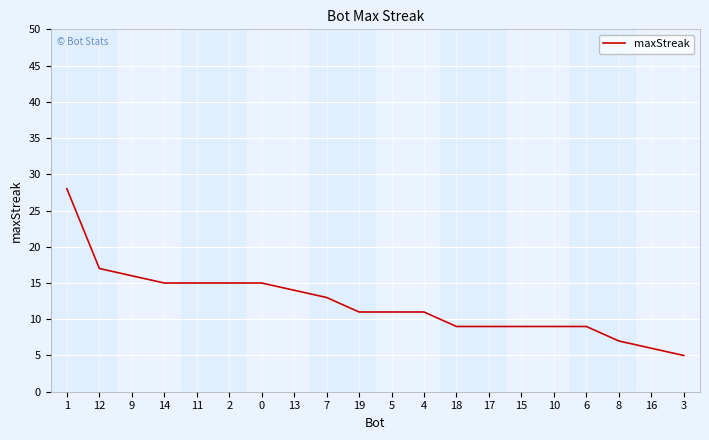

Count the number of data series in this chart.

1